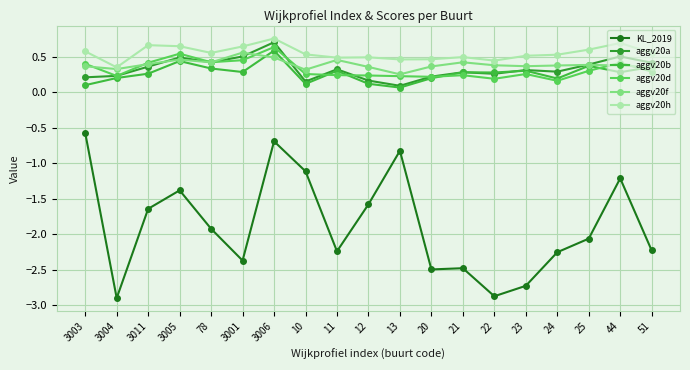

At which label is KL_2019 closest to -1?

10